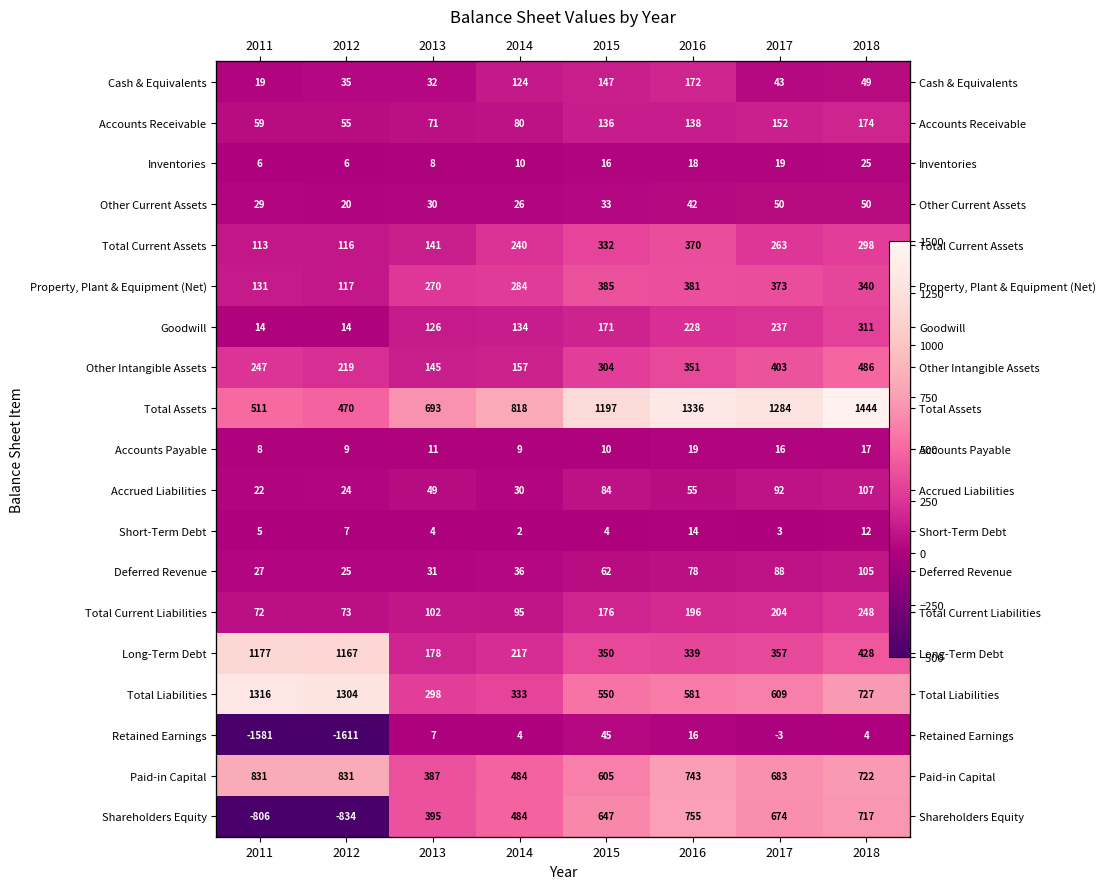

How many values in the Paid-in Capital series are below 722?

4